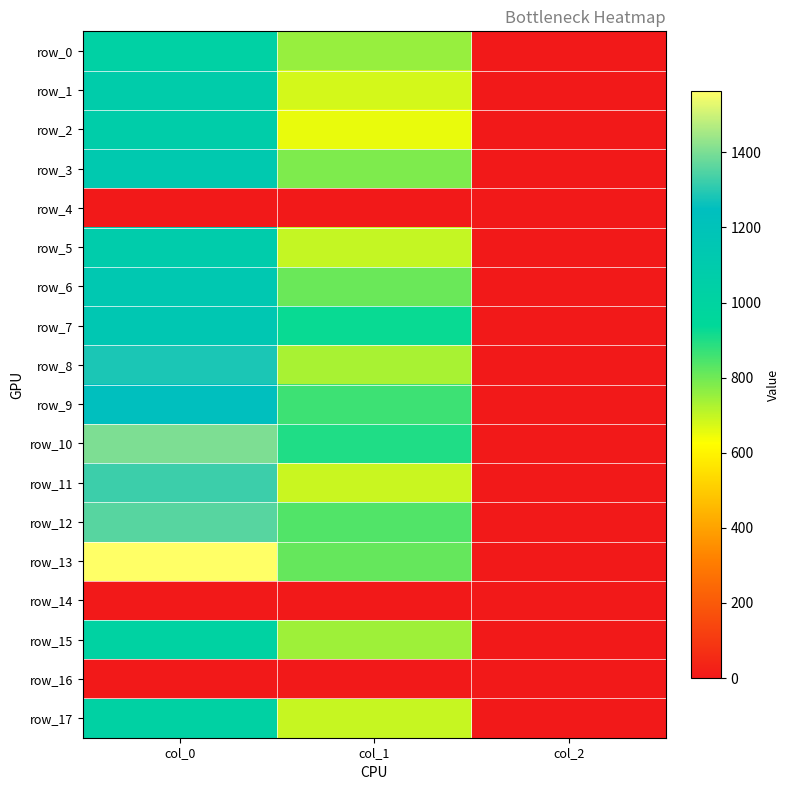

The row_1 series shows 2.0 at col_2. True or false?

True